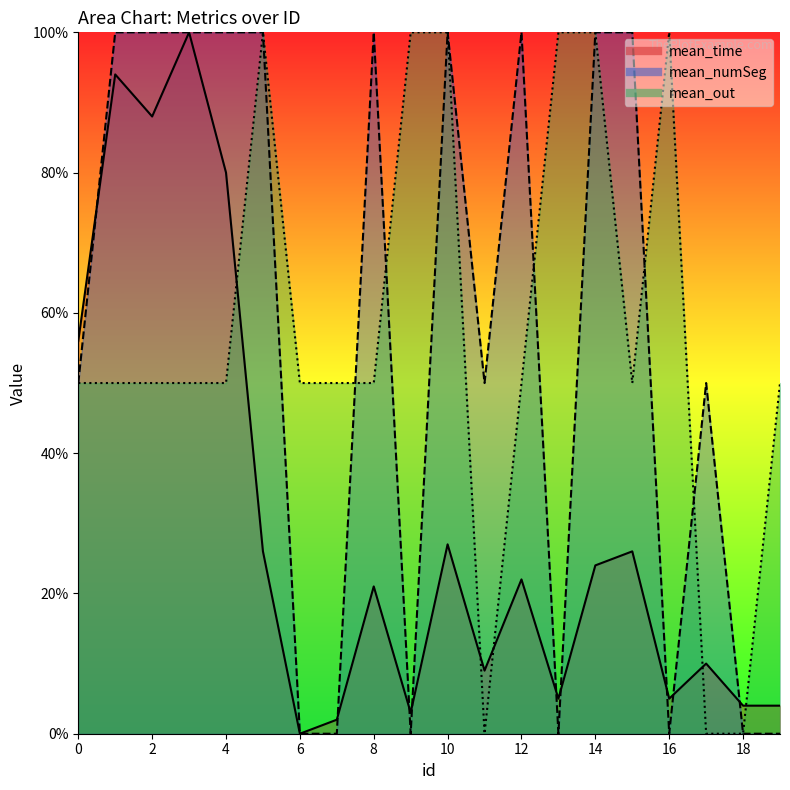

True or false: mean_time has more than 2 interior local peaks.

True